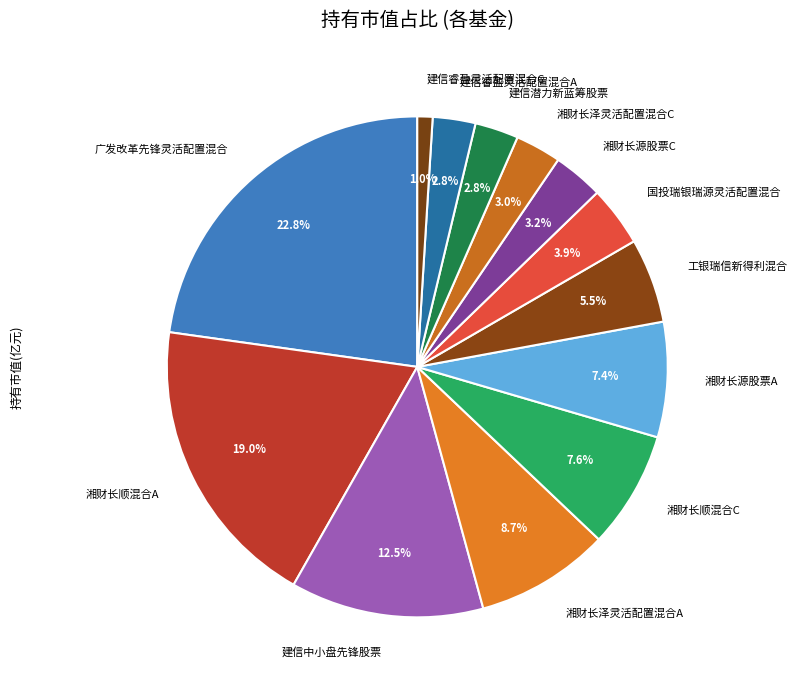

Does 广发改革先锋灵活配置混合 represent more than half of the total?

No